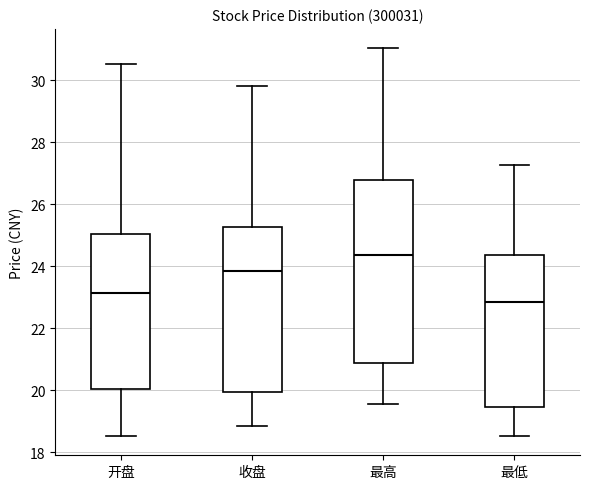

Which box has the highest median line?

最高